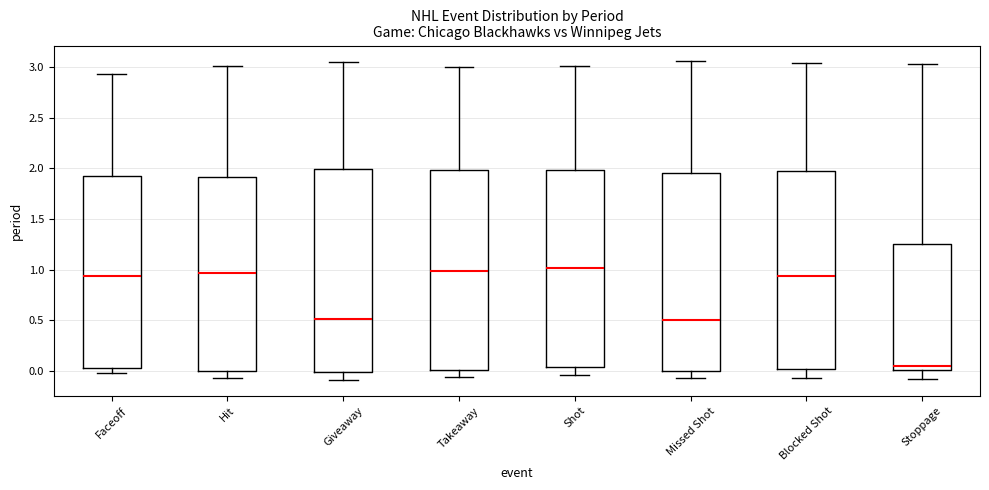

Reading left to right, transcribe this box plot: for each box, give where its median line is, the range the box spans, and where its two whiskers end, as read against the y-axis. The values are not printed on the chart, so give them approximately, as read against the axis.

Faceoff: median 0.95, box 0.05 to 1.90, whiskers 0.00 to 2.95
Hit: median 0.95, box 0.00 to 1.90, whiskers -0.05 to 3.00
Giveaway: median 0.50, box 0.00 to 2.00, whiskers -0.10 to 3.05
Takeaway: median 1.00, box 0.00 to 2.00, whiskers -0.05 to 3.00
Shot: median 1.00, box 0.05 to 2.00, whiskers -0.05 to 3.00
Missed Shot: median 0.50, box 0.00 to 1.95, whiskers -0.05 to 3.05
Blocked Shot: median 0.95, box 0.00 to 2.00, whiskers -0.05 to 3.05
Stoppage: median 0.05, box 0.00 to 1.25, whiskers -0.10 to 3.05